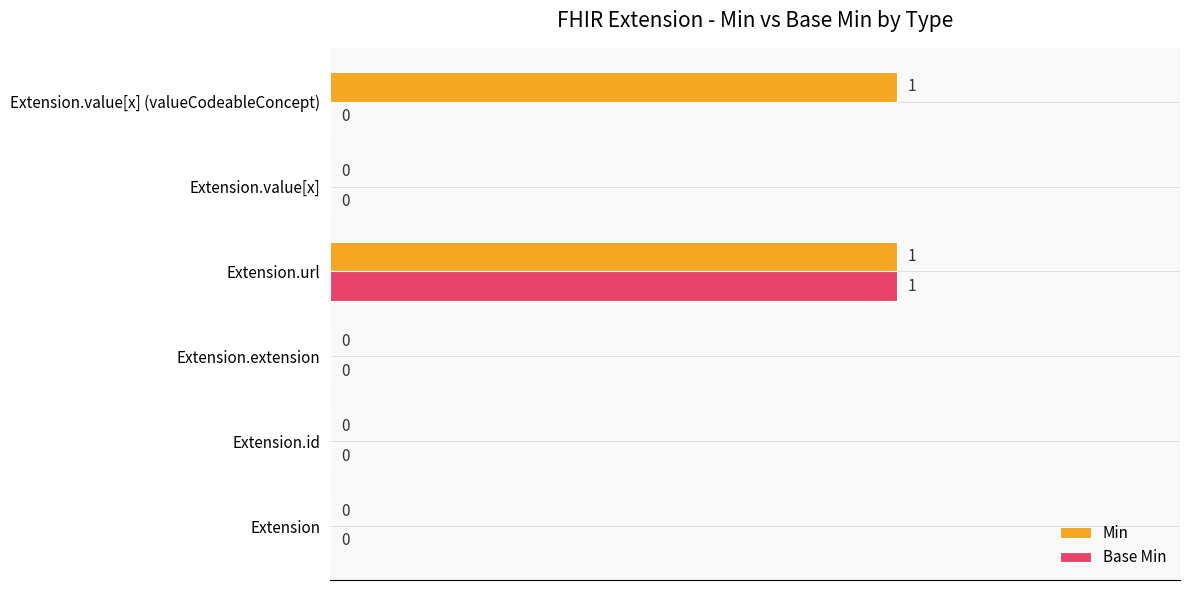

Which series has the largest total across all categories?

Min